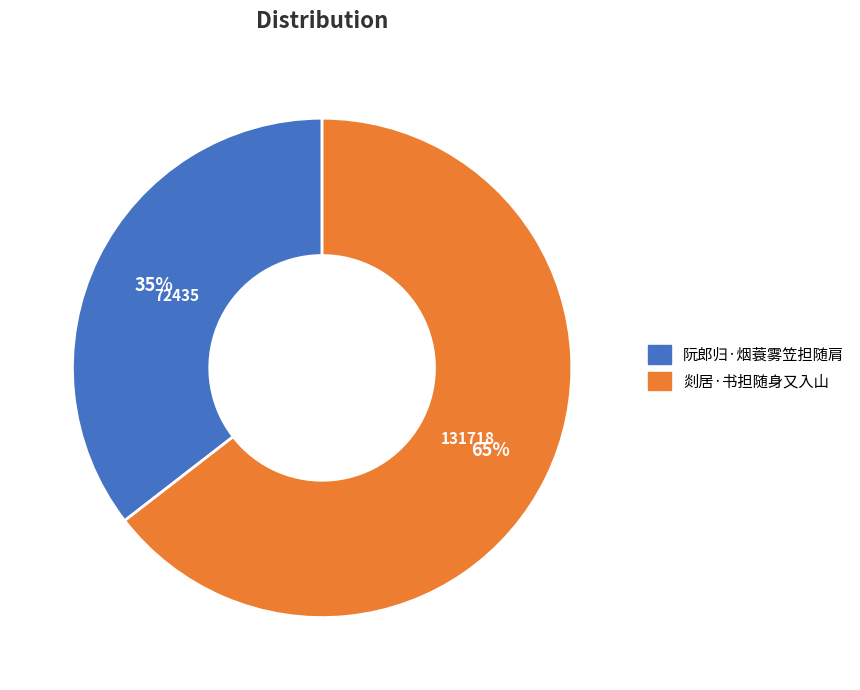

To the nearest percent, what is the average slice percentage?

50%